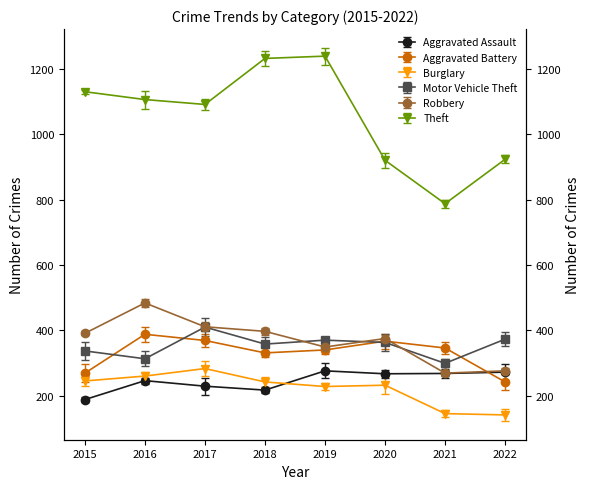

Between which two adjacent categories do Motor Vehicle Theft and Robbery first intersect?

2018 and 2019